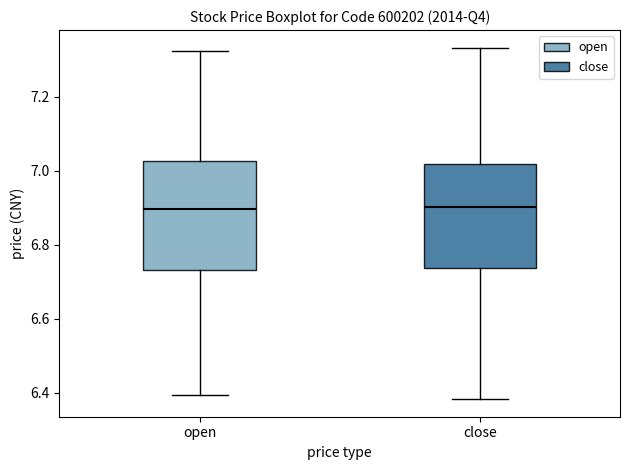

Reading left to right, transcribe this box plot: for each box, give where its median line is, the range the box spans, and where its two whiskers end, as read against the y-axis. The values are not printed on the chart, so give them approximately, as read against the axis.

open: median 6.90, box 6.74 to 7.02, whiskers 6.40 to 7.32
close: median 6.90, box 6.74 to 7.02, whiskers 6.38 to 7.34